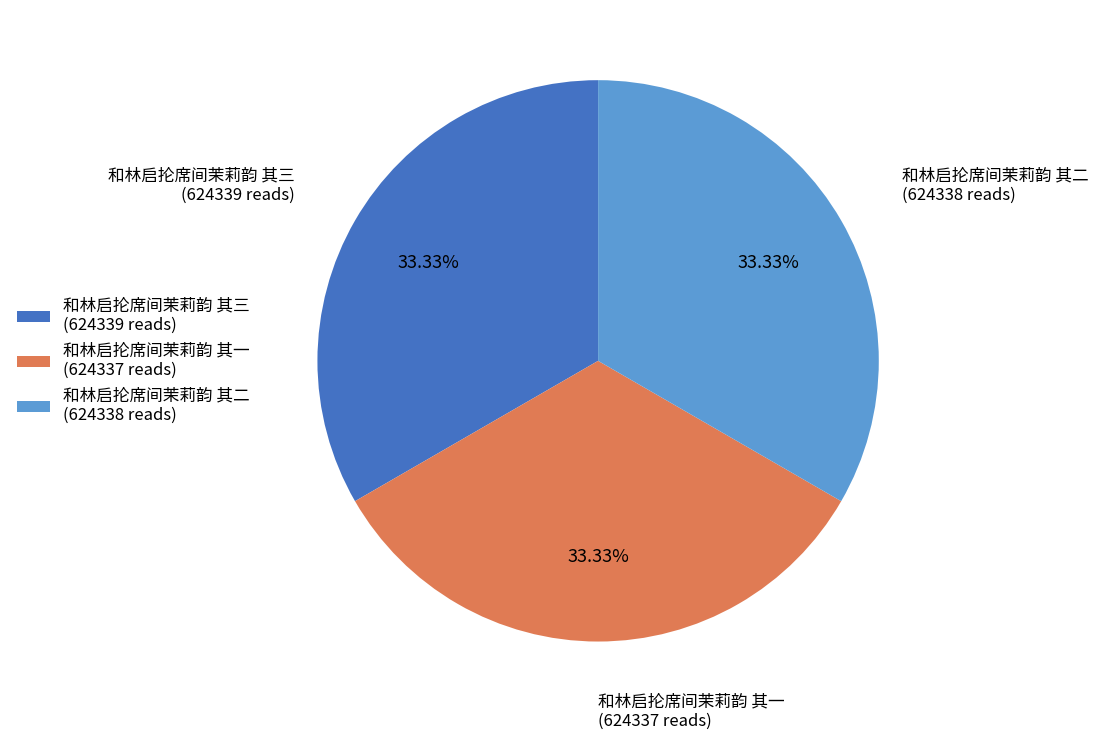

What portion of the pie excludes 和林启抡席间茉莉韵 其三?

66.7%